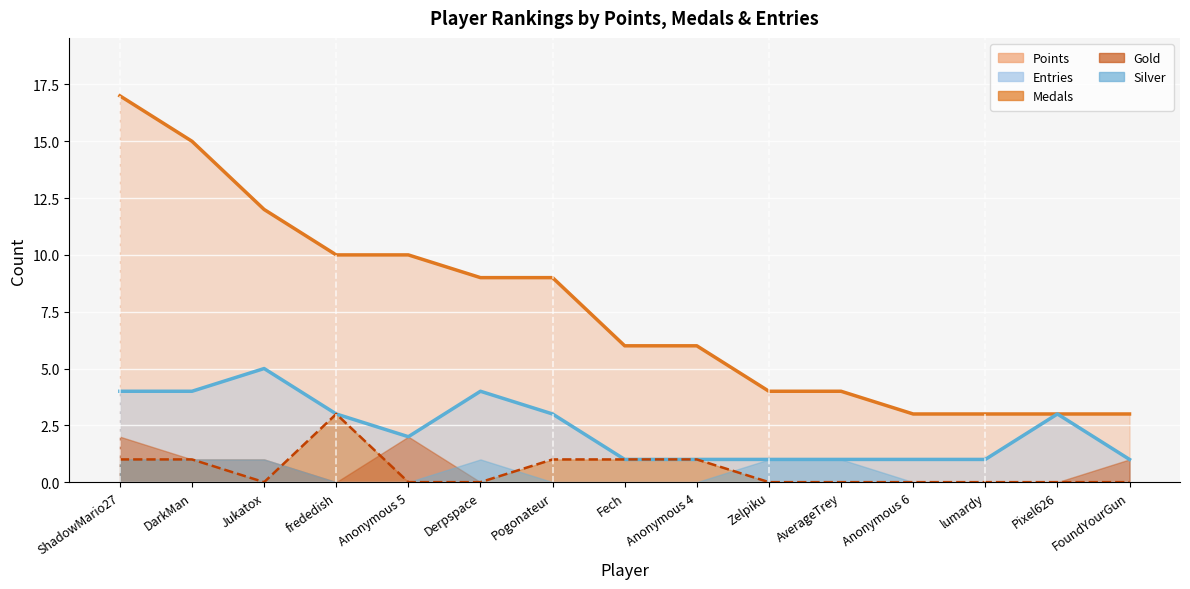

True or false: Medals and Points cross at least once.

False